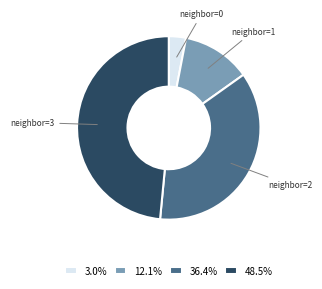

Does any single category account for the majority?

No